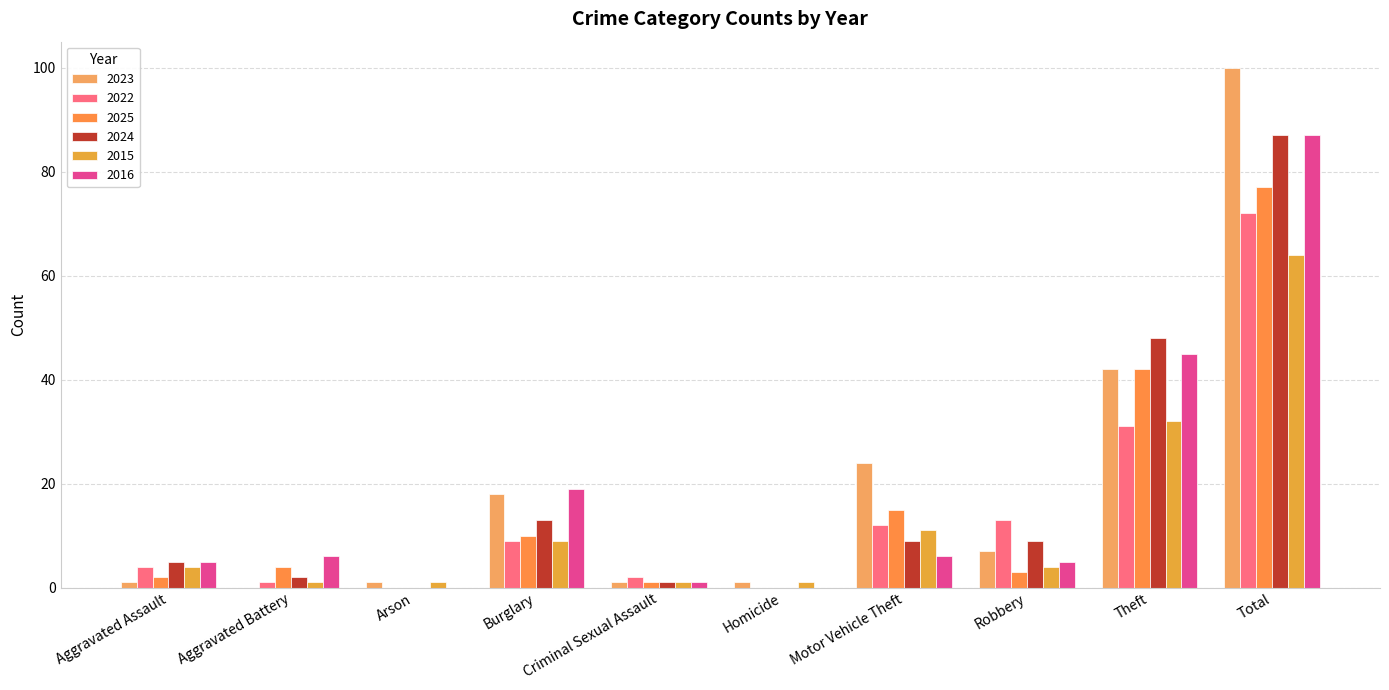

Which category has the lowest value in the 2022 series?

Arson